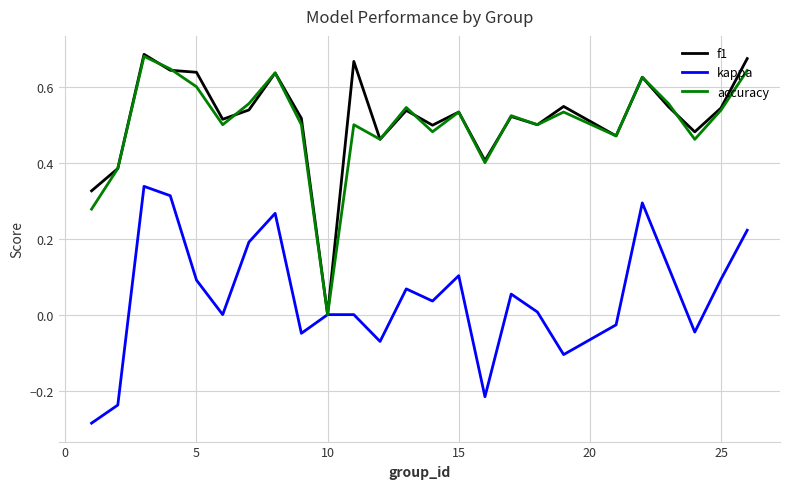

In accuracy, how many points are higher than both neighbors (excluding endpoints)?

8